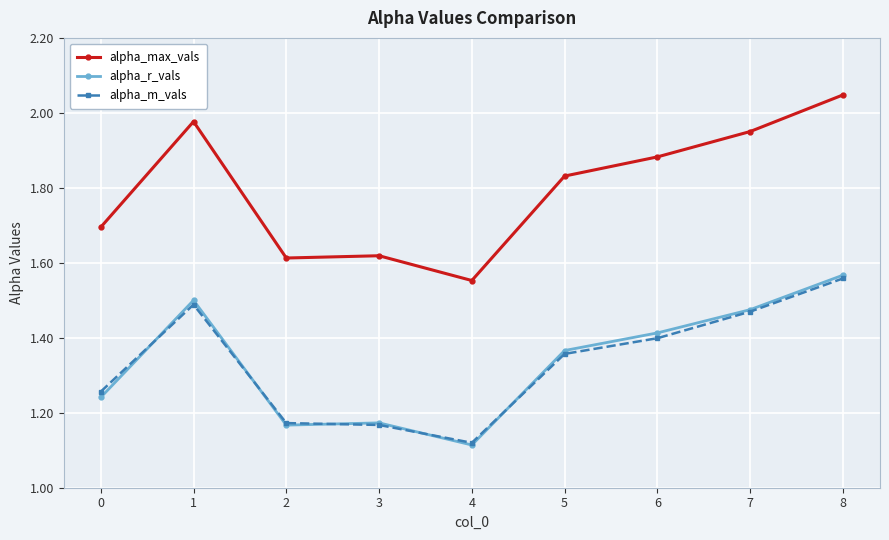

Which category has the highest value across all series?

8